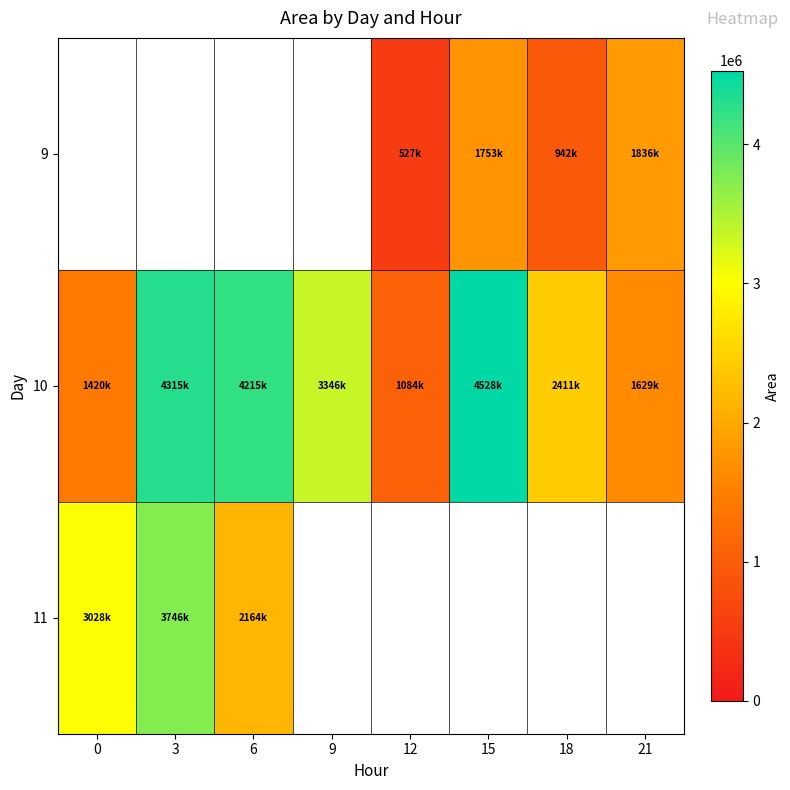

Which has a higher value, 3 or 21?

21